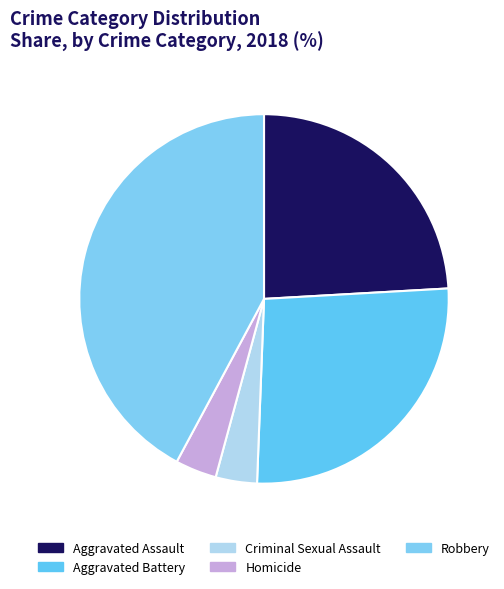

Combined, do Homicide and Aggravated Assault account for over 50%?

No